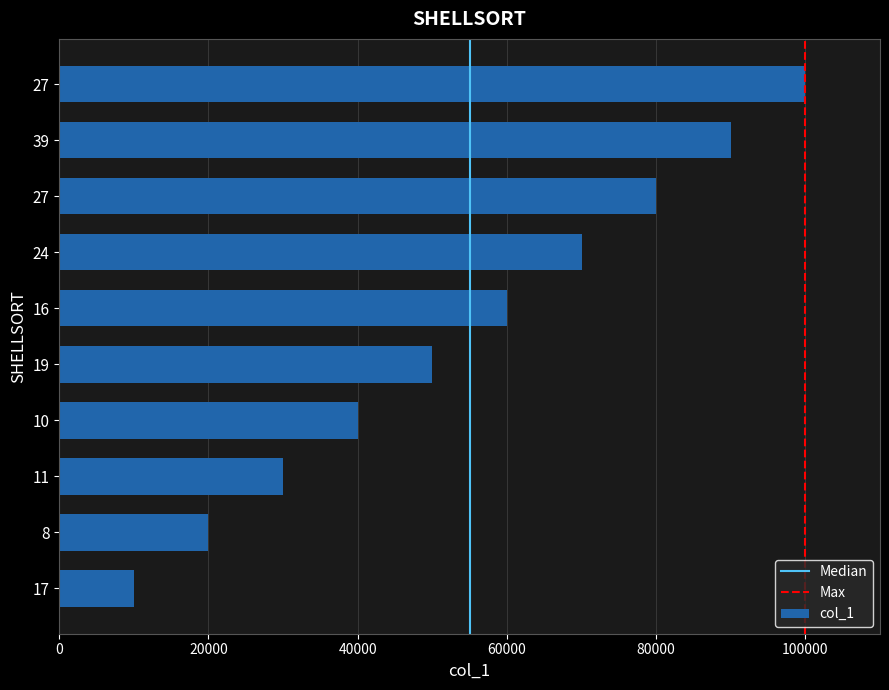

Are the bars horizontal?

Yes